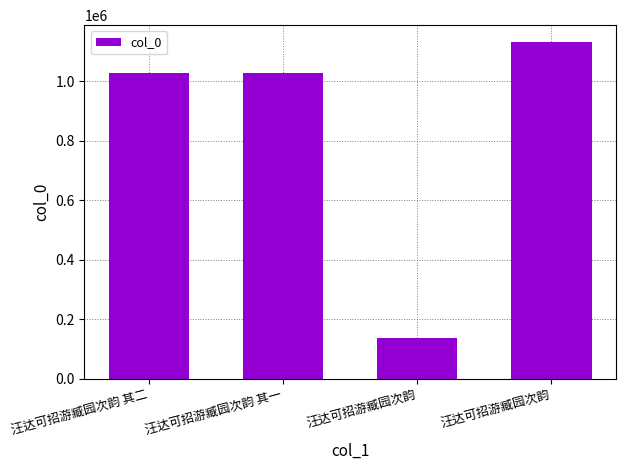

Between 汪达可招游臧园次韵 and 汪达可招游臧园次韵 其二, which is larger?

汪达可招游臧园次韵